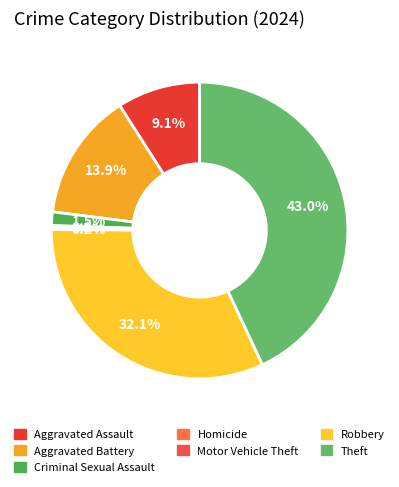

To the nearest percent, what is the difference between the Aggravated Battery and Robbery slice percentages?

18%